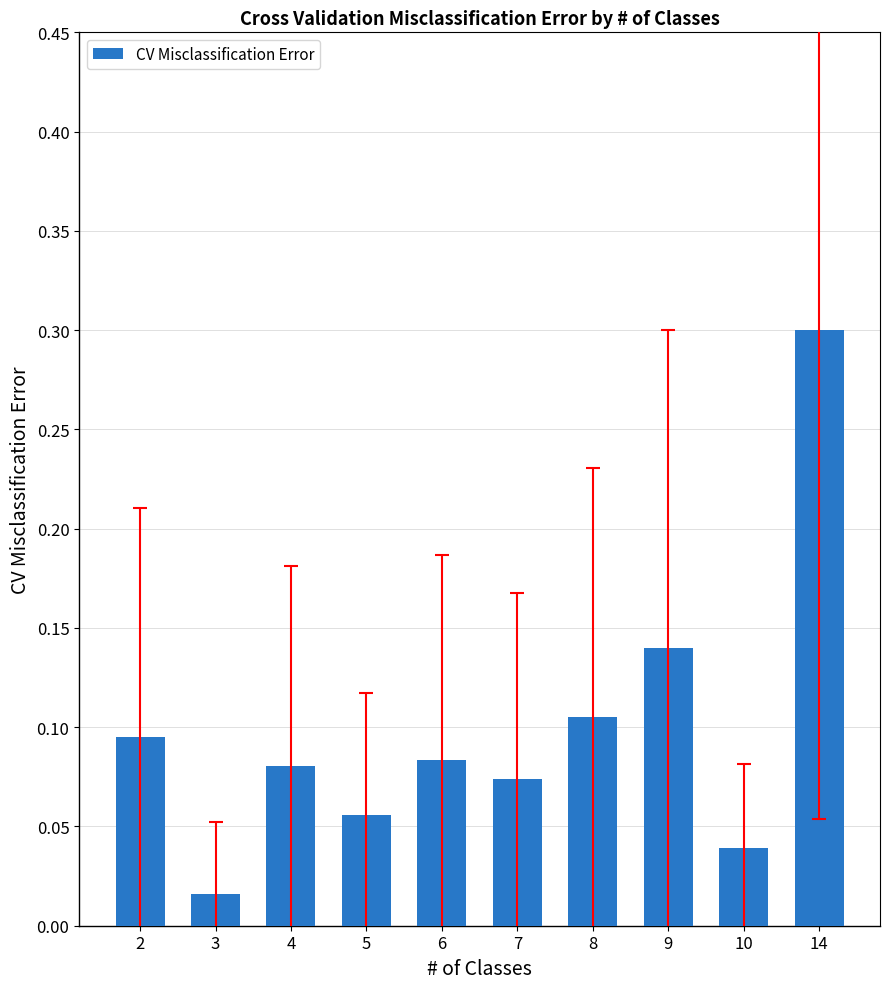

What is the change in value from 3 to 4?

+0.1